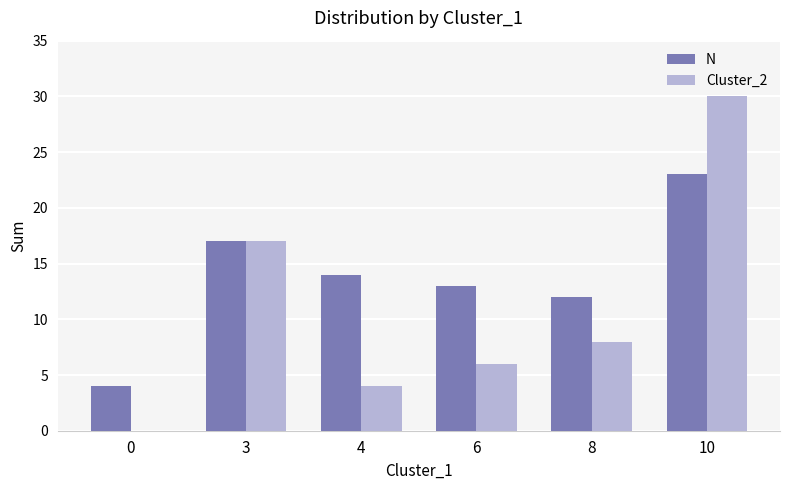

Count the number of data series in this chart.

2